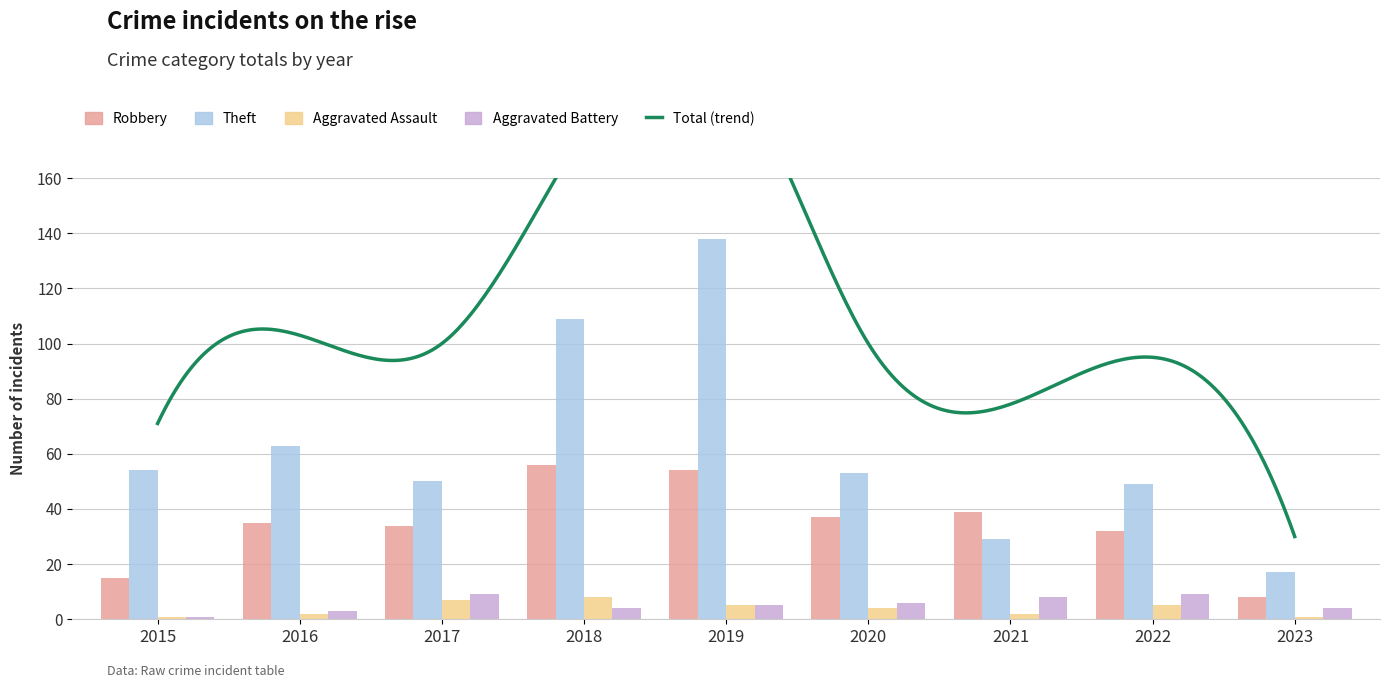

What is the maximum value shown in the chart?

138